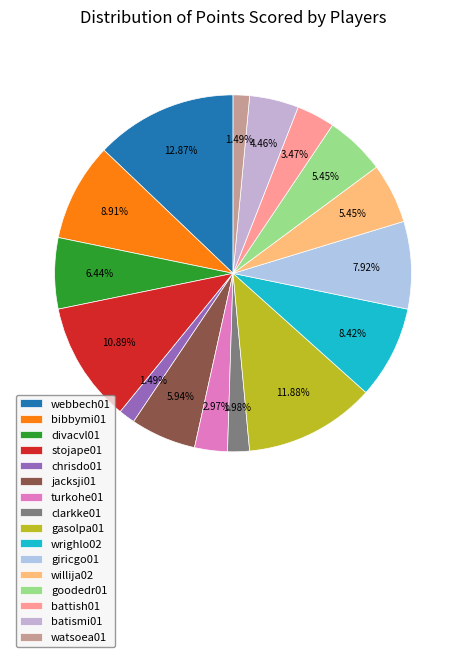

Count the number of slices in the pie.

16